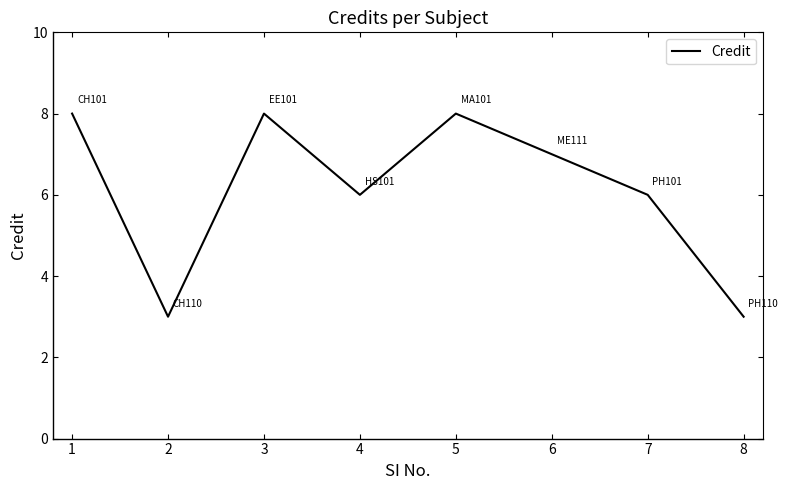

What is the sum of all values?

49